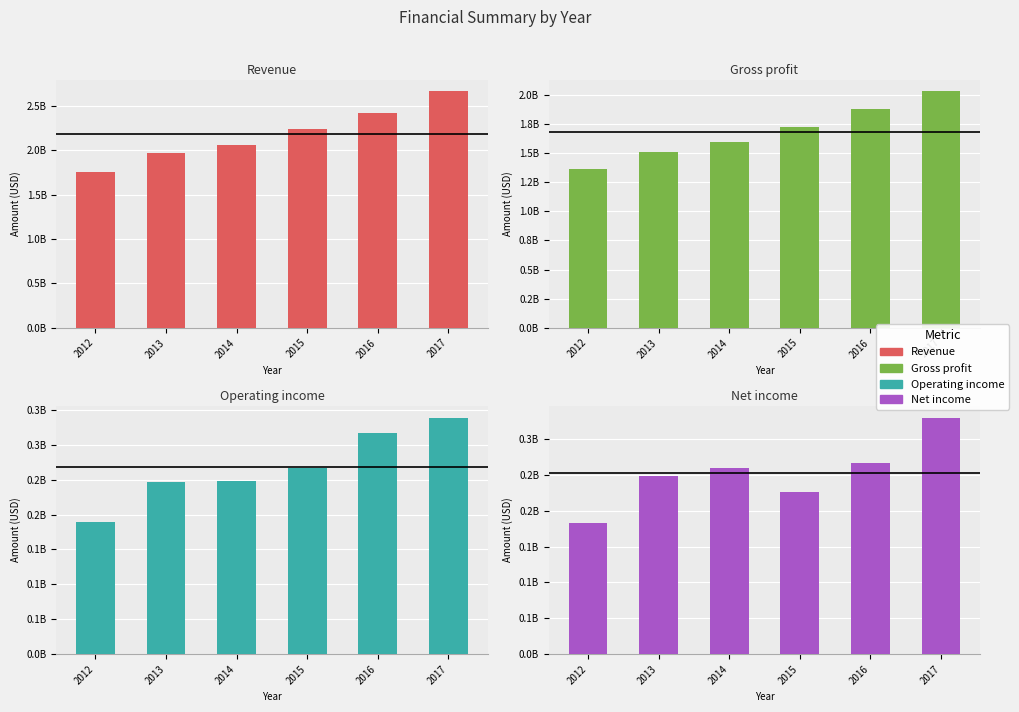

Which label corresponds to the largest value in the chart?

2017